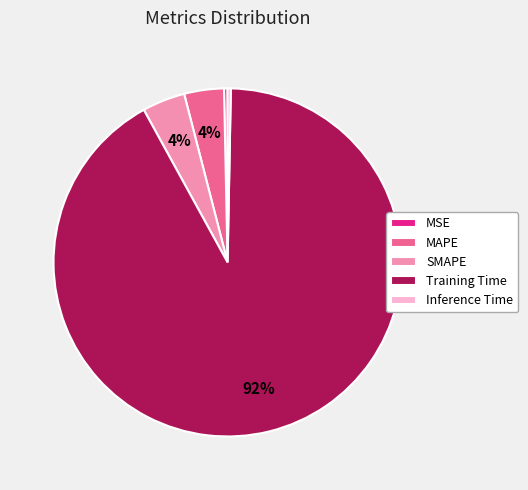

Combined, do MAPE and Inference Time account for over 50%?

No